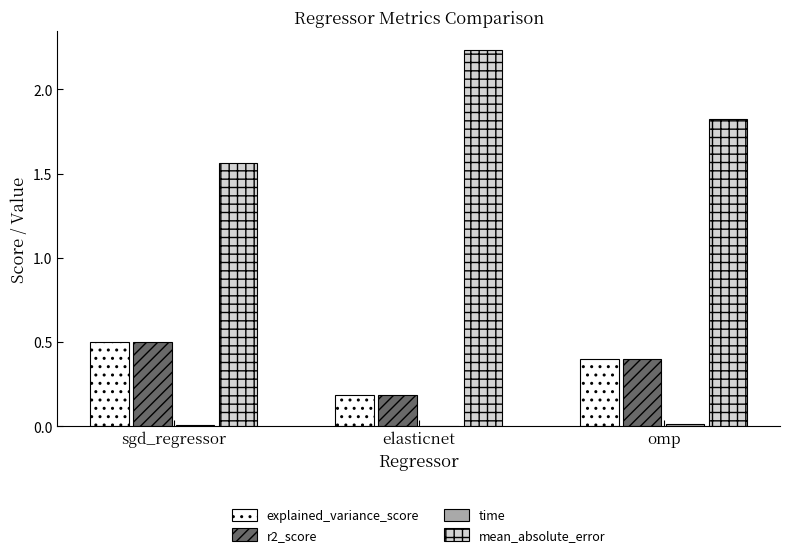

Is the value of explained_variance_score at sgd_regressor greater than the value of r2_score at elasticnet?

Yes